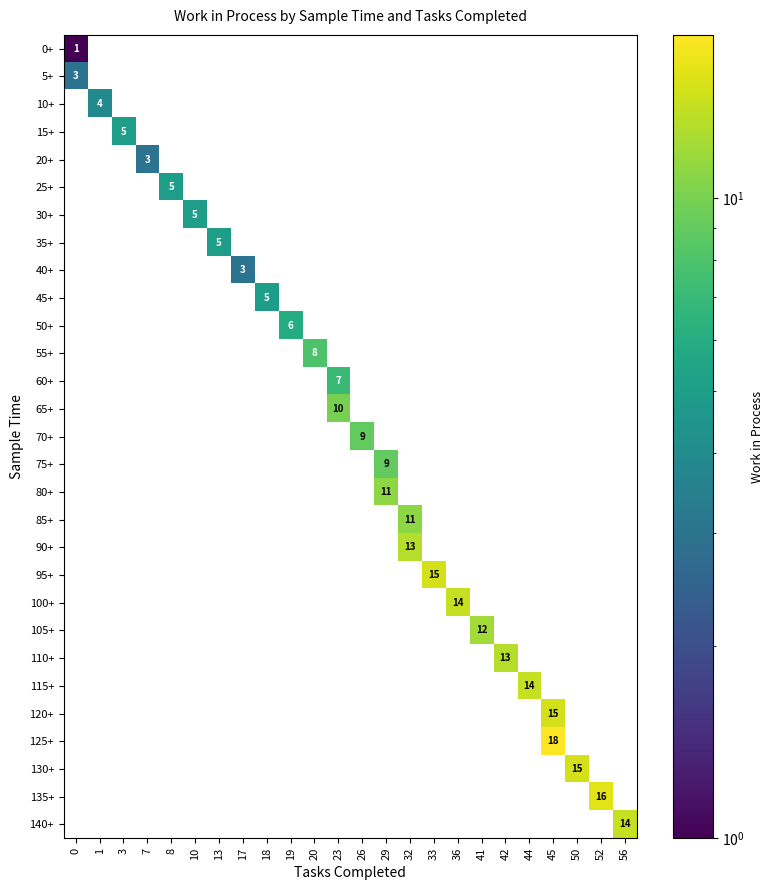

What is the total value across all series at 17?

3